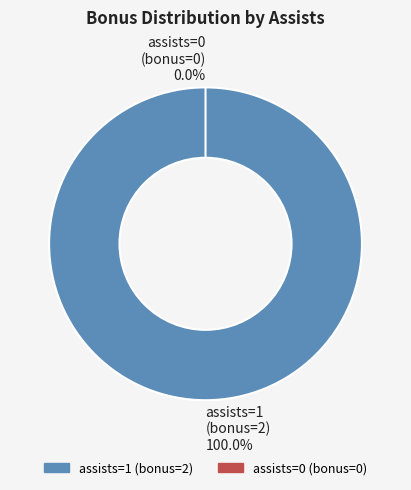

Is it true that 1 is 100% of the pie?

True